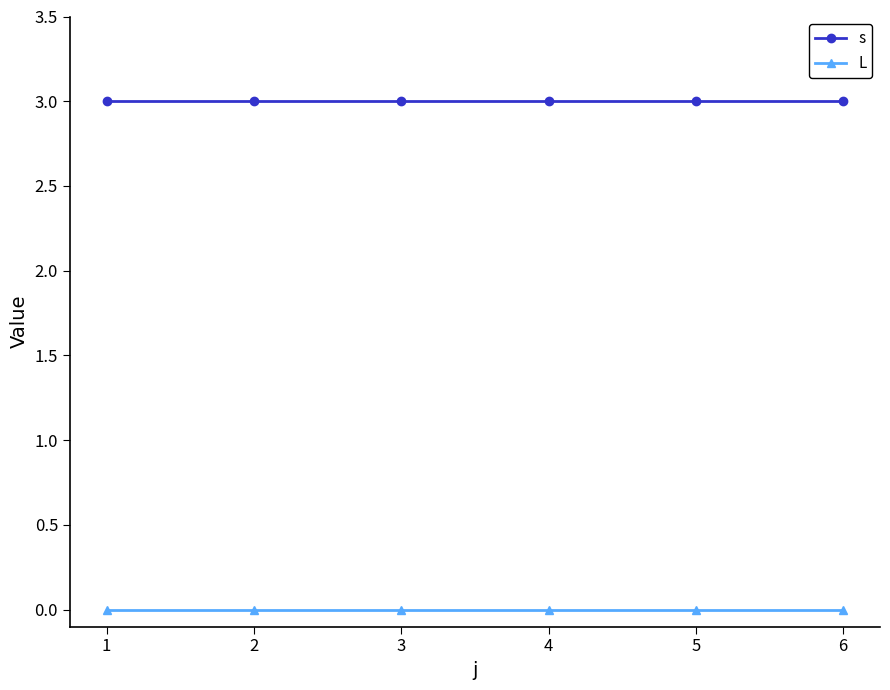

True or false: L and s cross at least once.

False